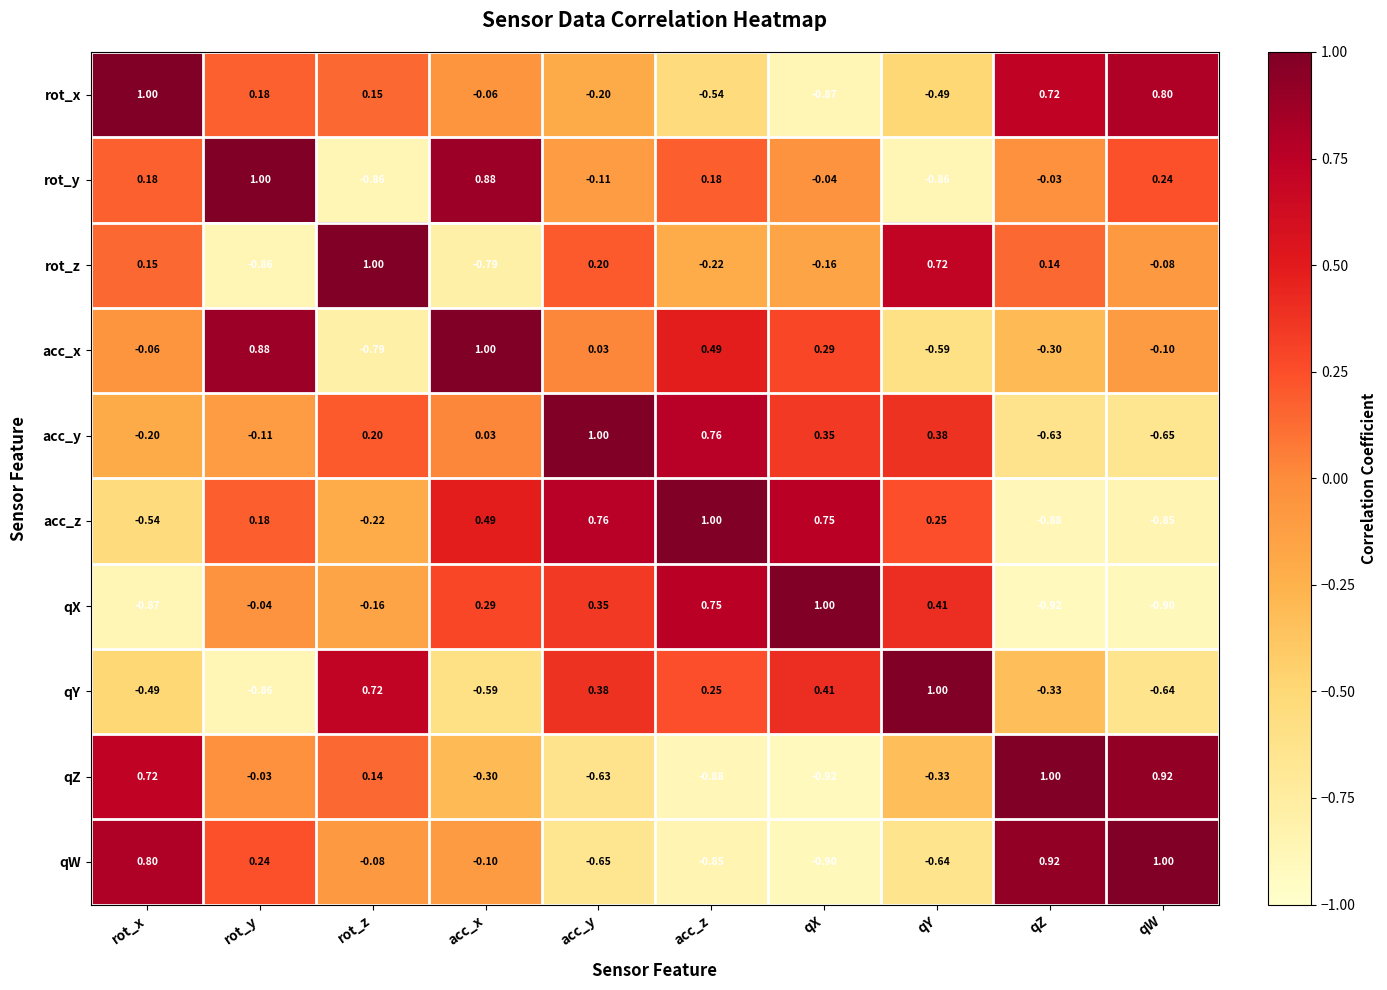

Which series changed the most between acc_z and qY?

acc_x